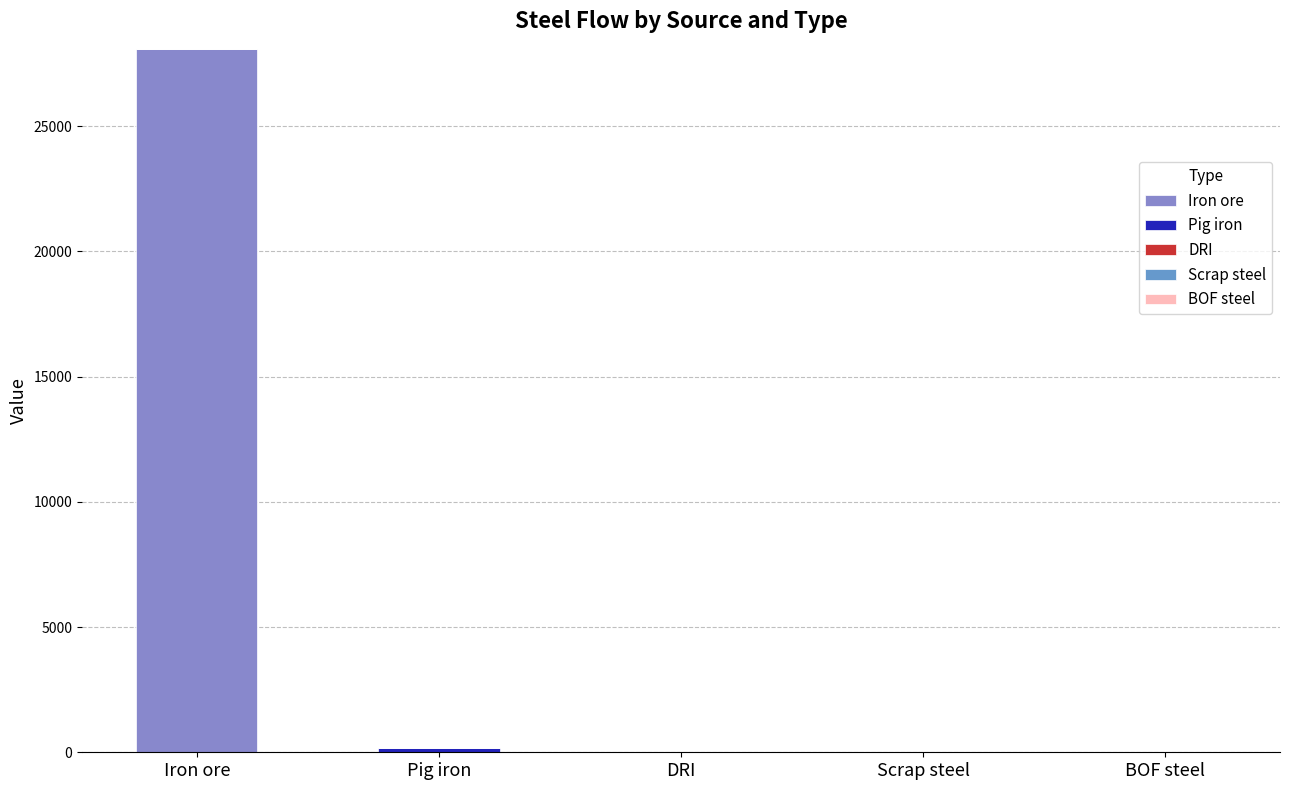

At how many categories does at least one series exceed 11598?

1